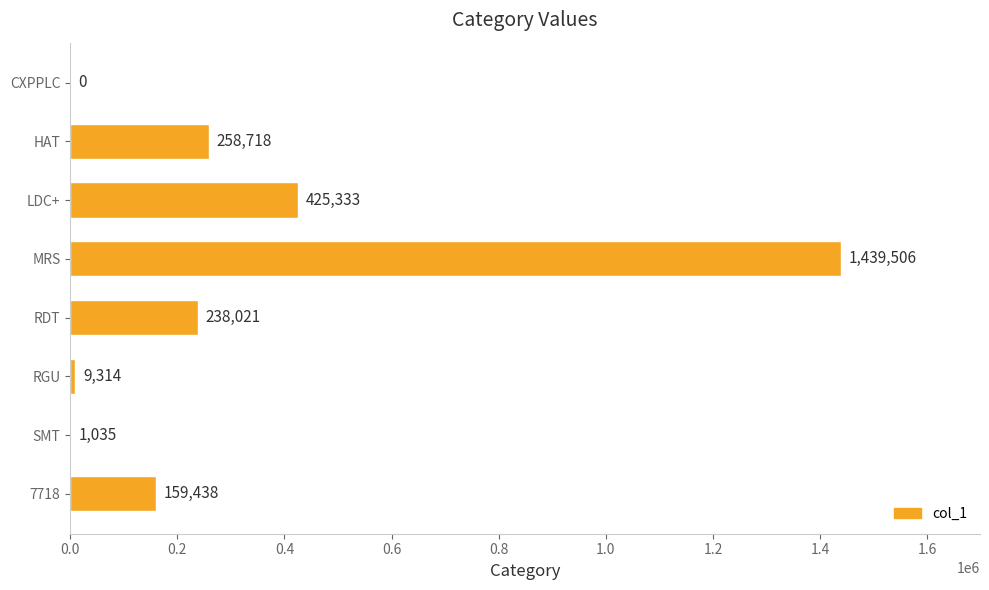

How many distinct data groups are displayed?

1